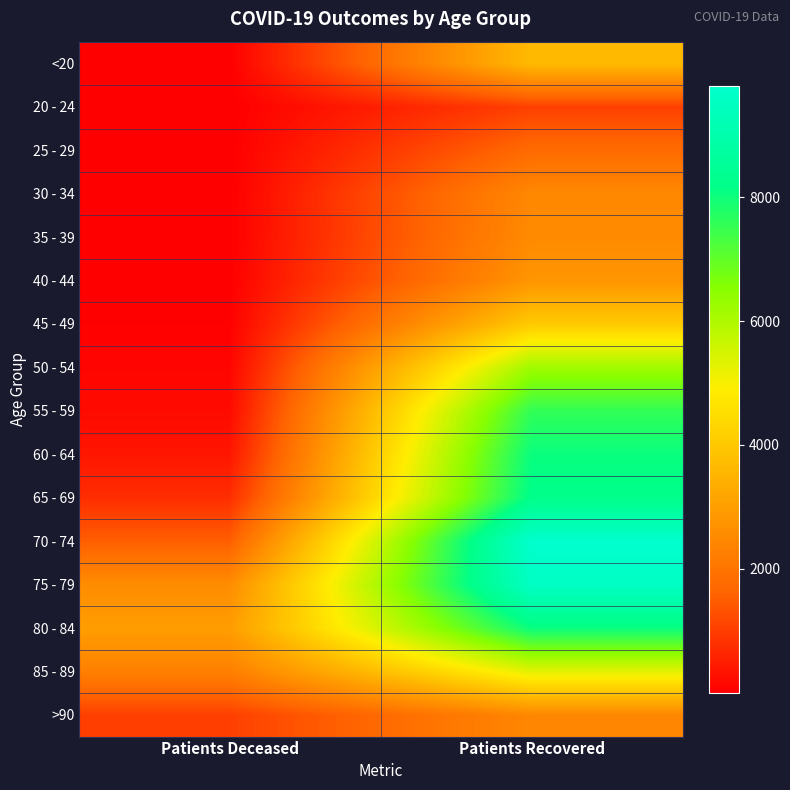

At which category is the sum across all series the highest?

Patients Recovered